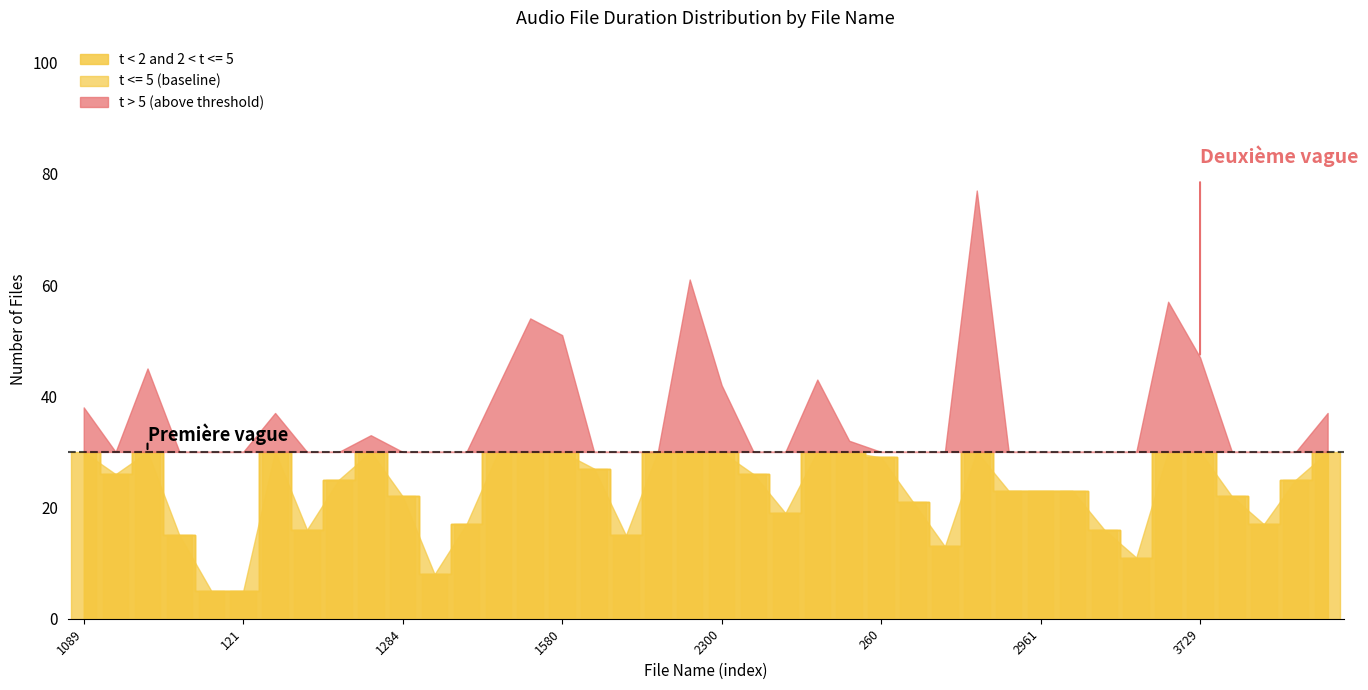

Does the chart have visible grid lines?

No